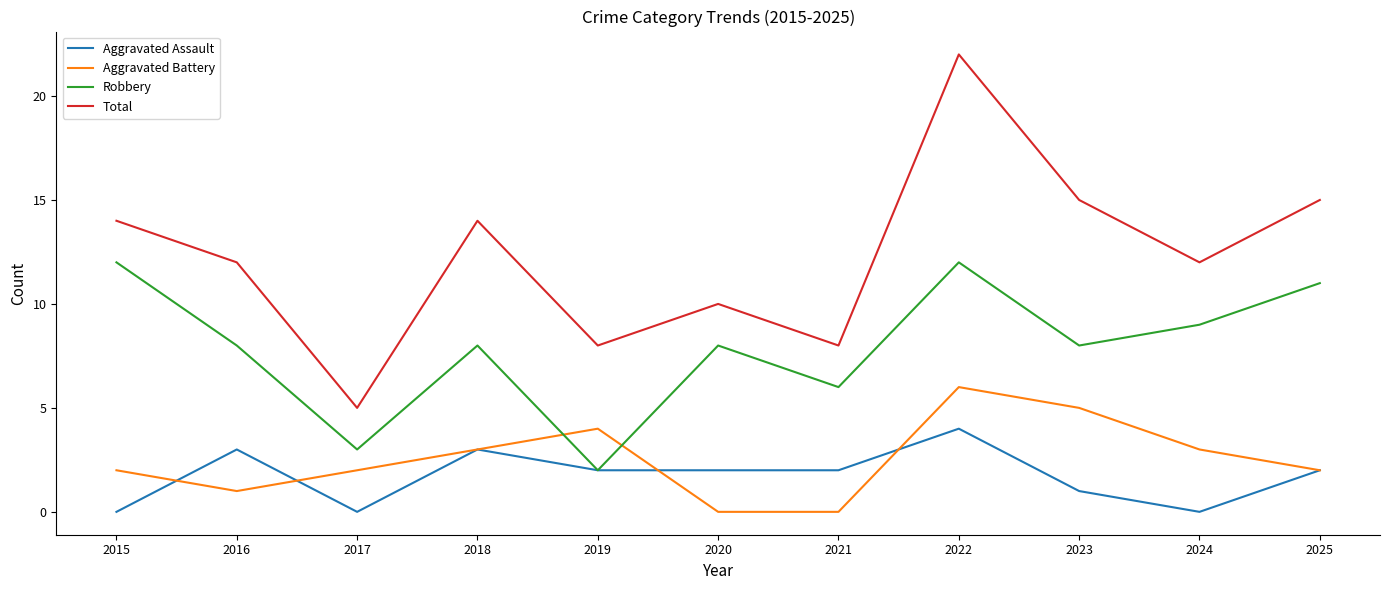

What is the average value of the Aggravated Battery series?

3